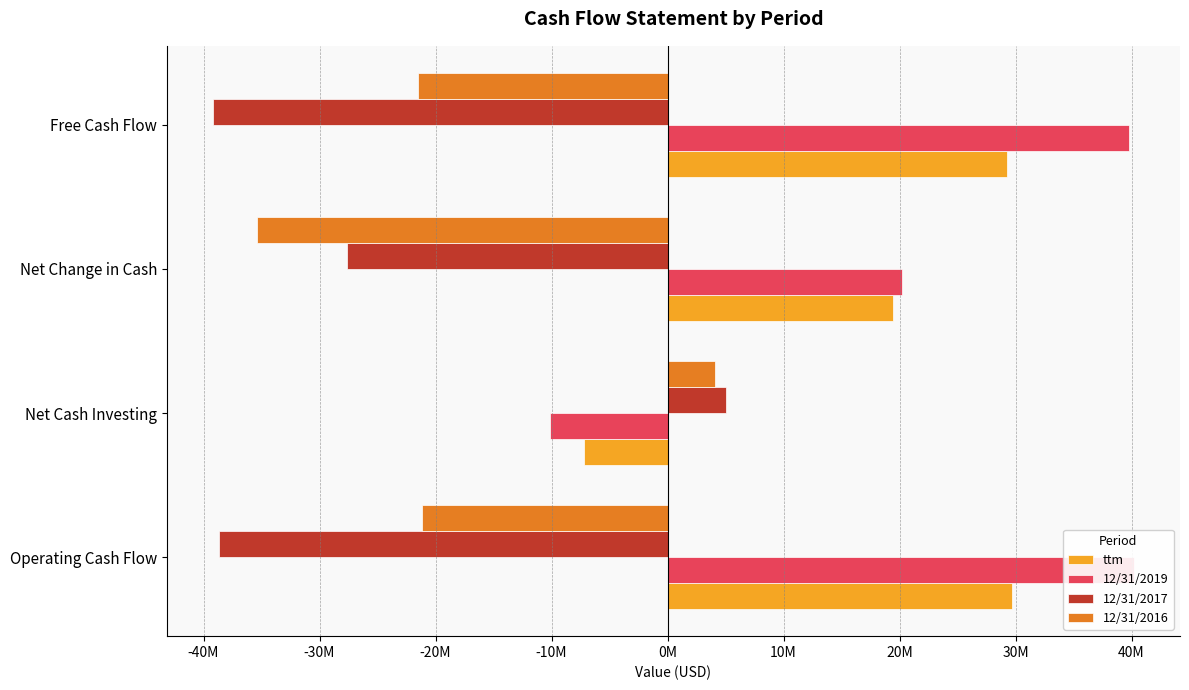

What is the value of the ttm bar at the 4th from the left?

29241228